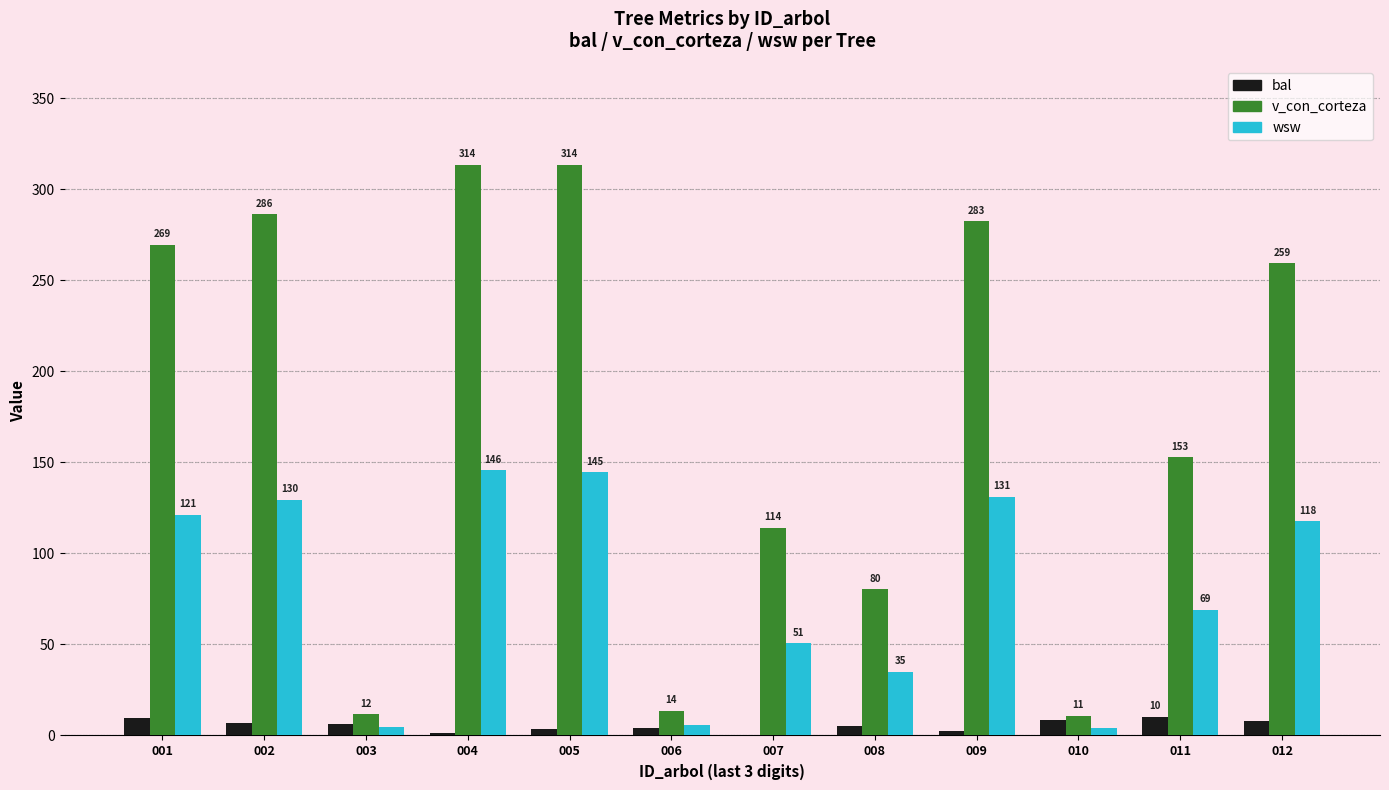

Which series has the widest spread of values?

v_con_corteza